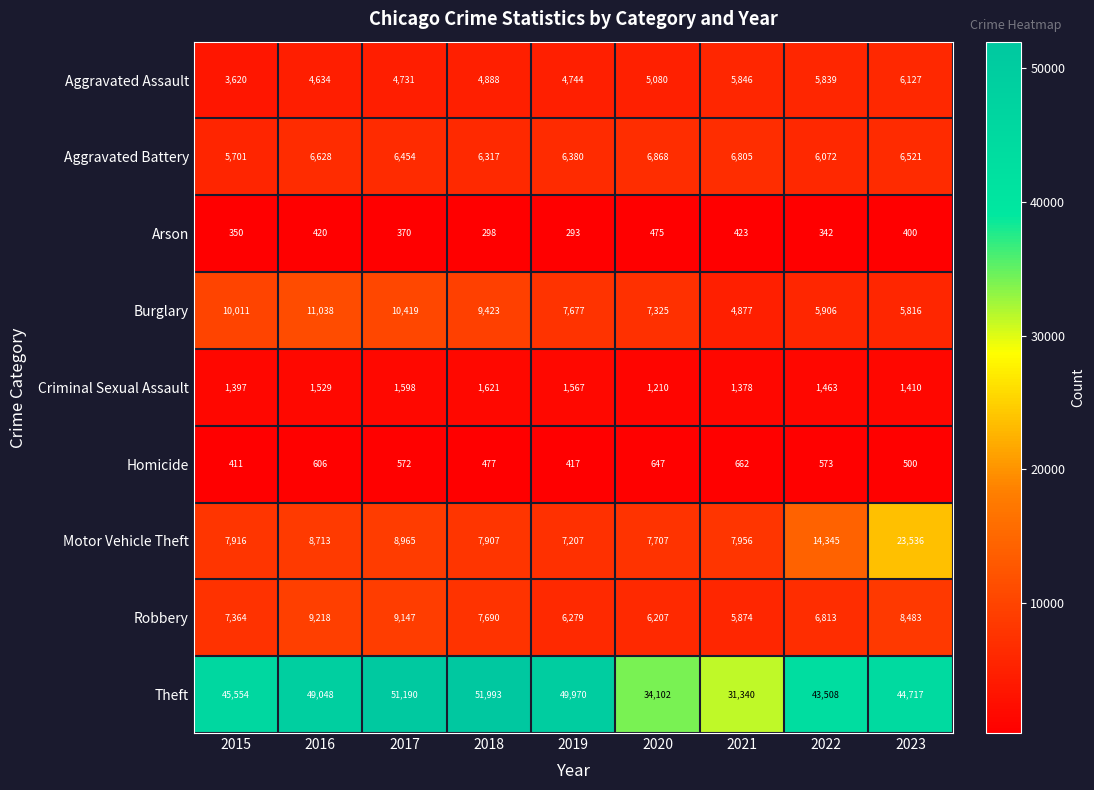

What is the maximum value shown in the chart?

51993